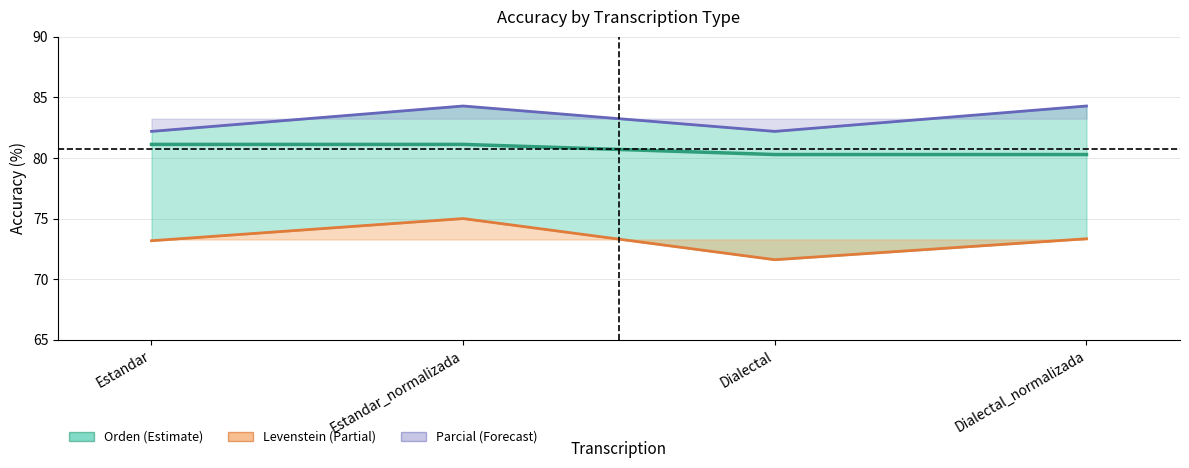

In Parcial, how many points are lower than both neighbors (excluding endpoints)?

1